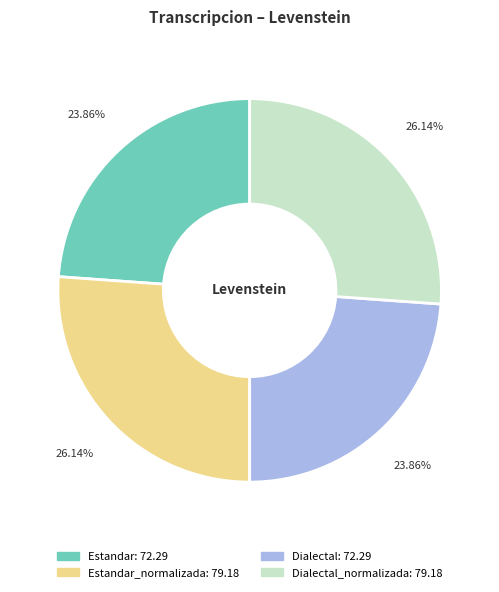

Does any single category account for the majority?

No